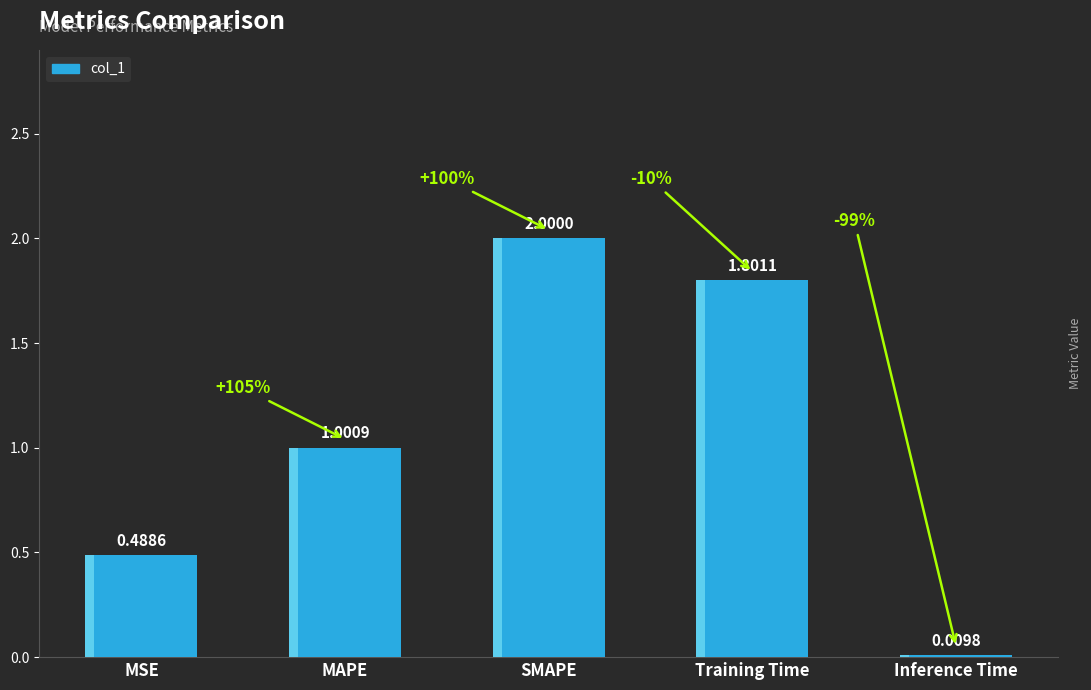

What is the label of the 3rd bar from the left?

SMAPE